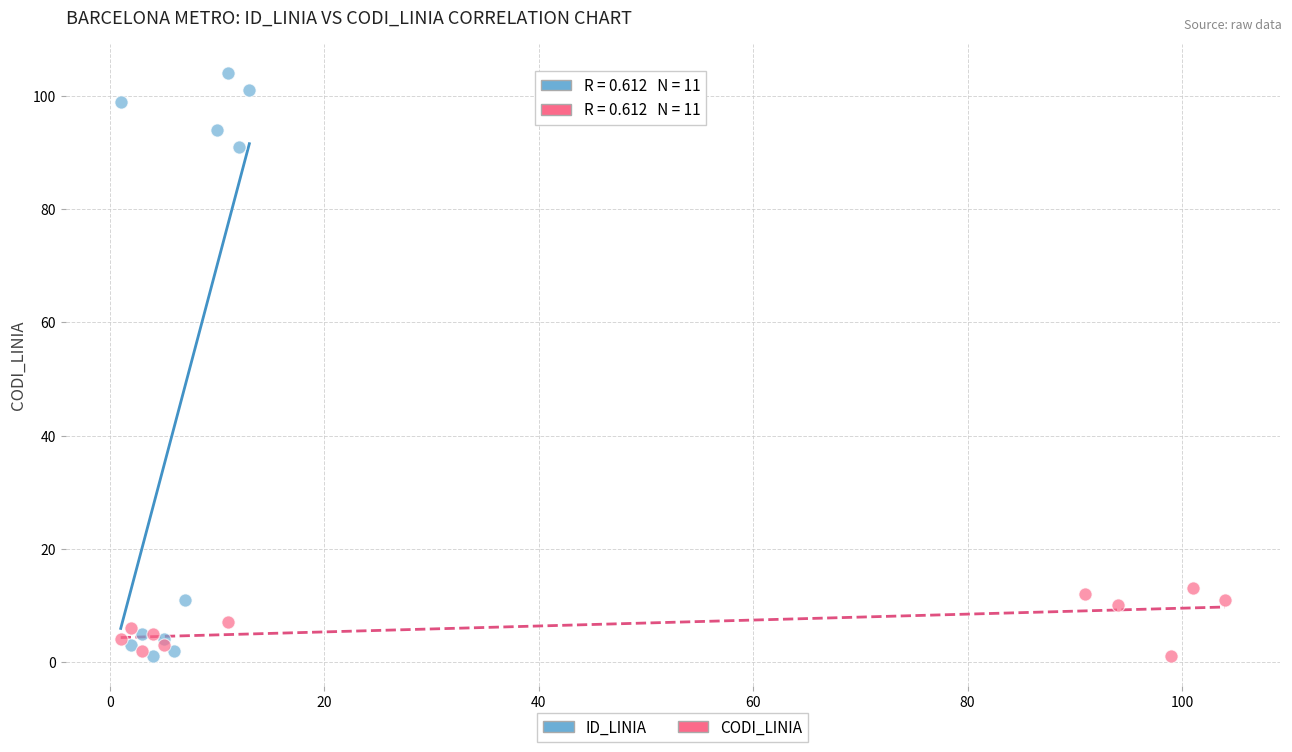

Which series has the largest Y range (max minus min)?

ID_LINIA